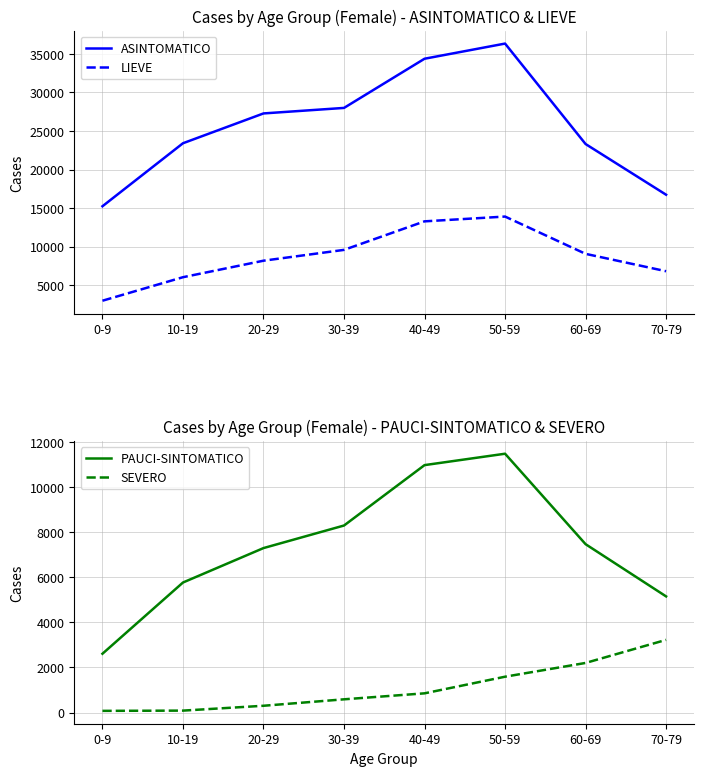

Which series has the widest spread of values?

ASINTOMATICO